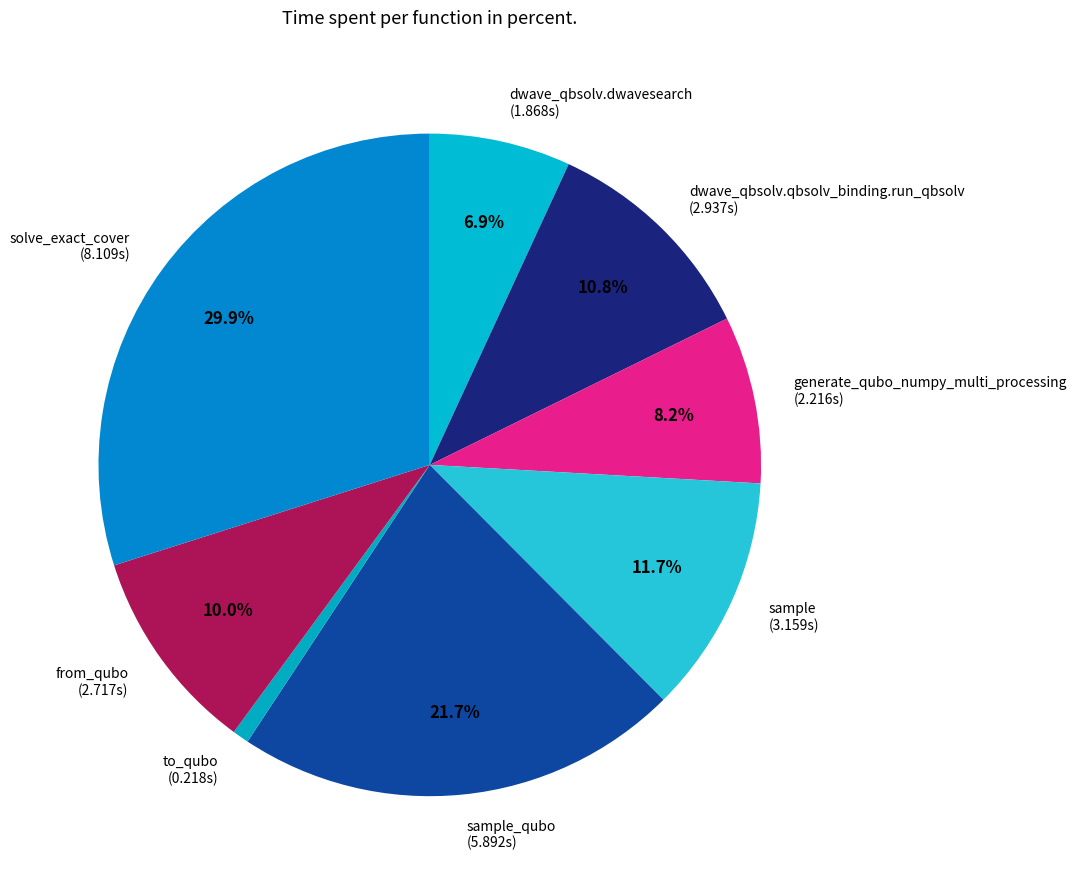

Combined, do dwave_qbsolv.qbsolv_binding.run_qbsolv (2.937s) and sample (3.159s) account for over 50%?

No